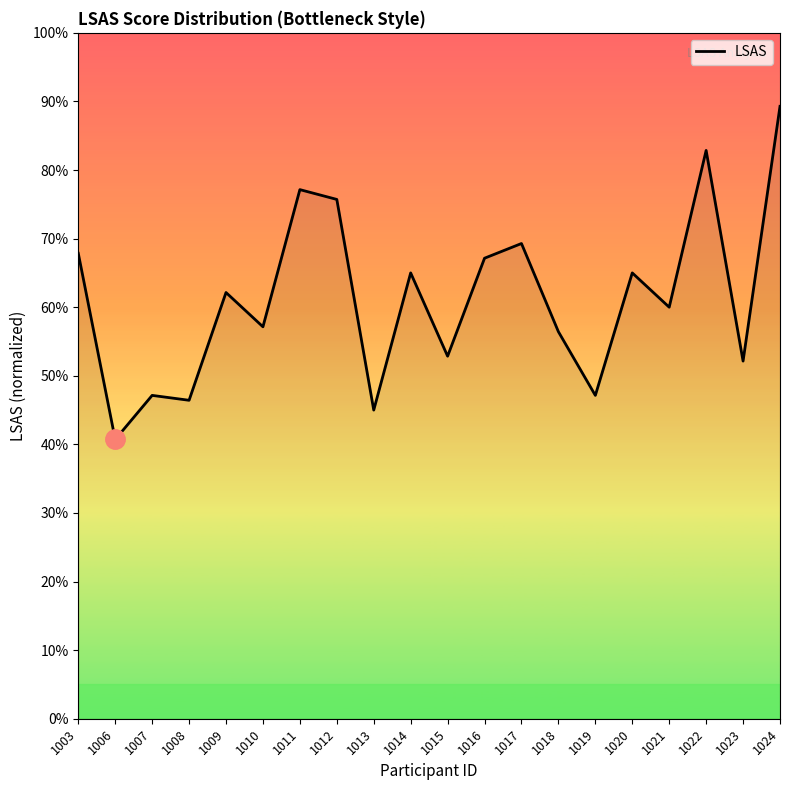

How many categories are shown in the chart?

20